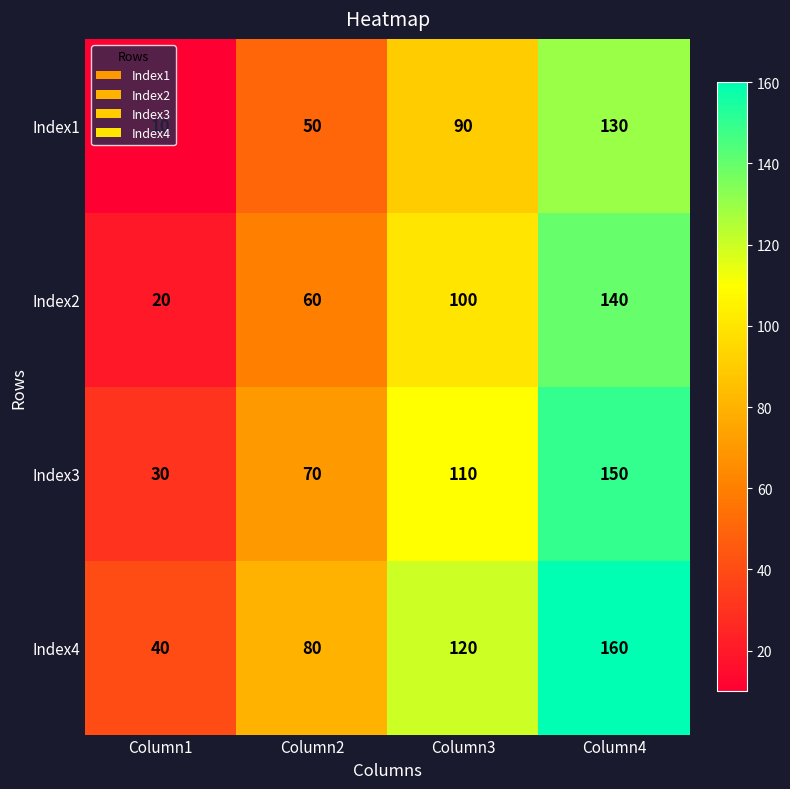

What value does the Index4 series have at Column3?

120